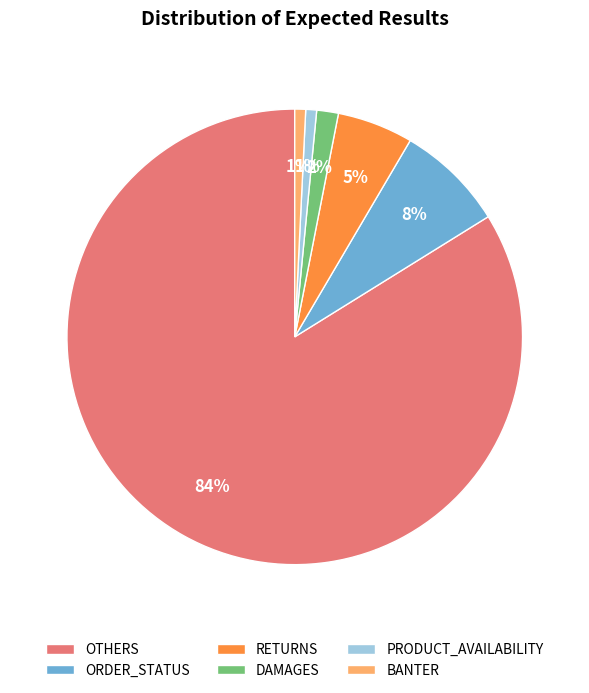

Which has a higher value, OTHERS or DAMAGES?

OTHERS